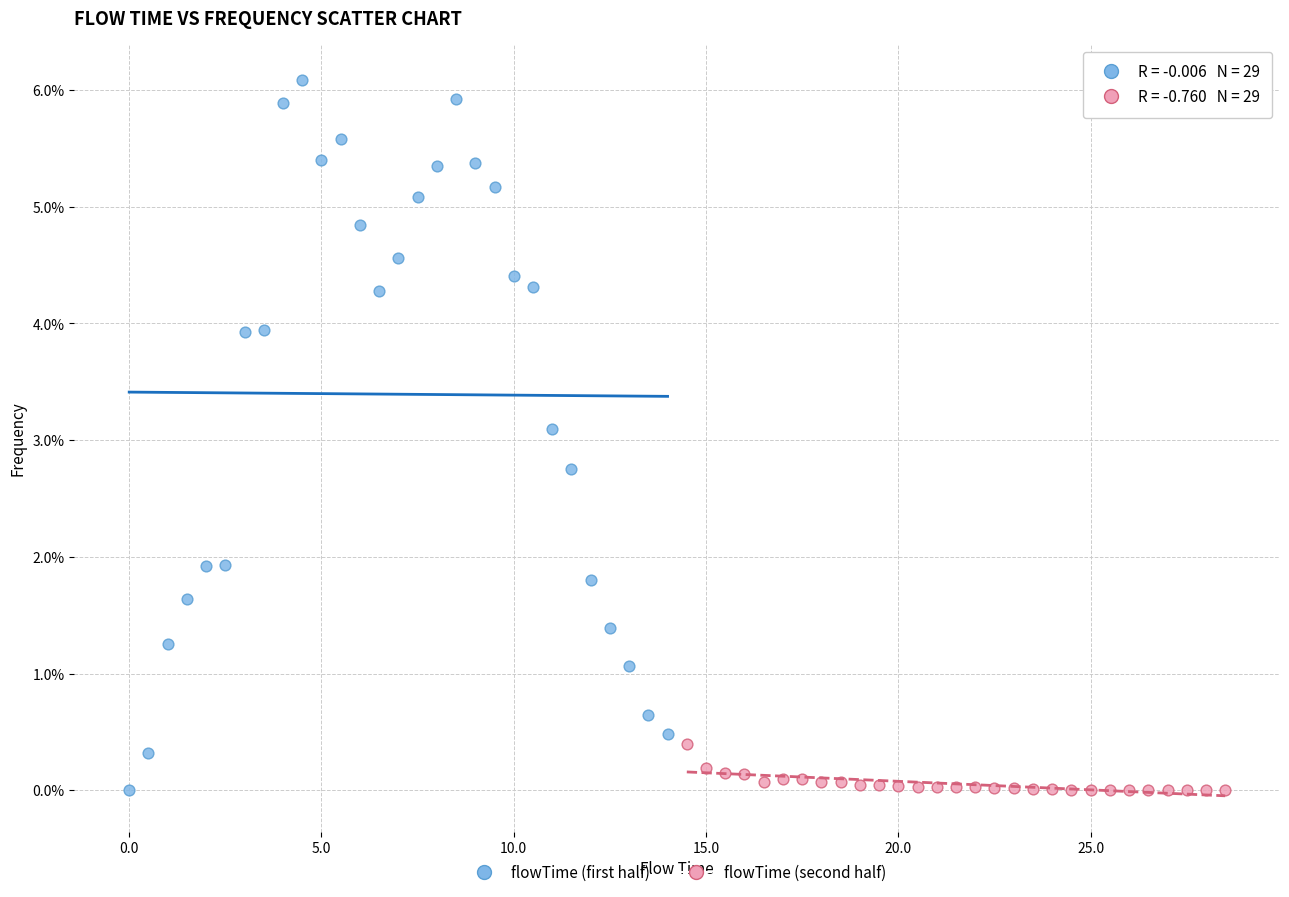

Which series has the widest spread of Y values?

flowTime (first half)